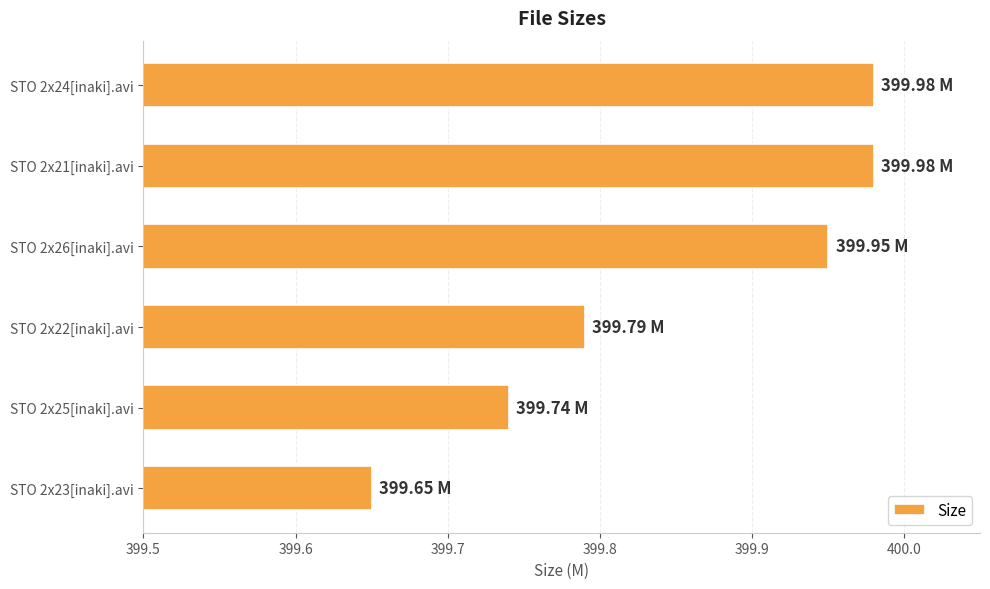

What is the change in value from STO 2x26[inaki].avi to STO 2x23[inaki].avi?

-0.3